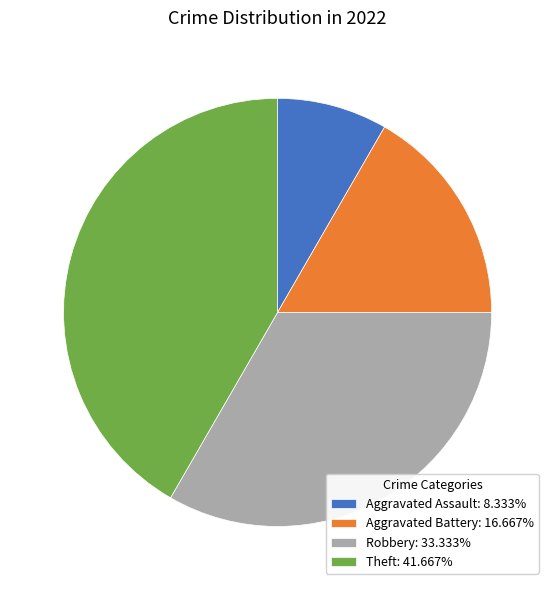

What is the ratio of the value at Robbery to the value at Aggravated Assault?

4.0